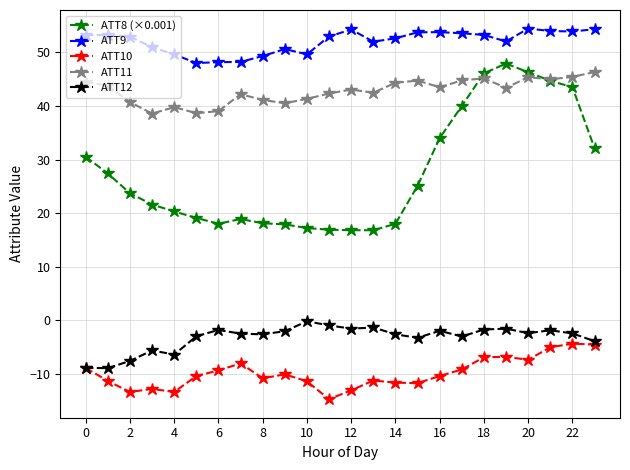

How many lines are shown in the chart?

5